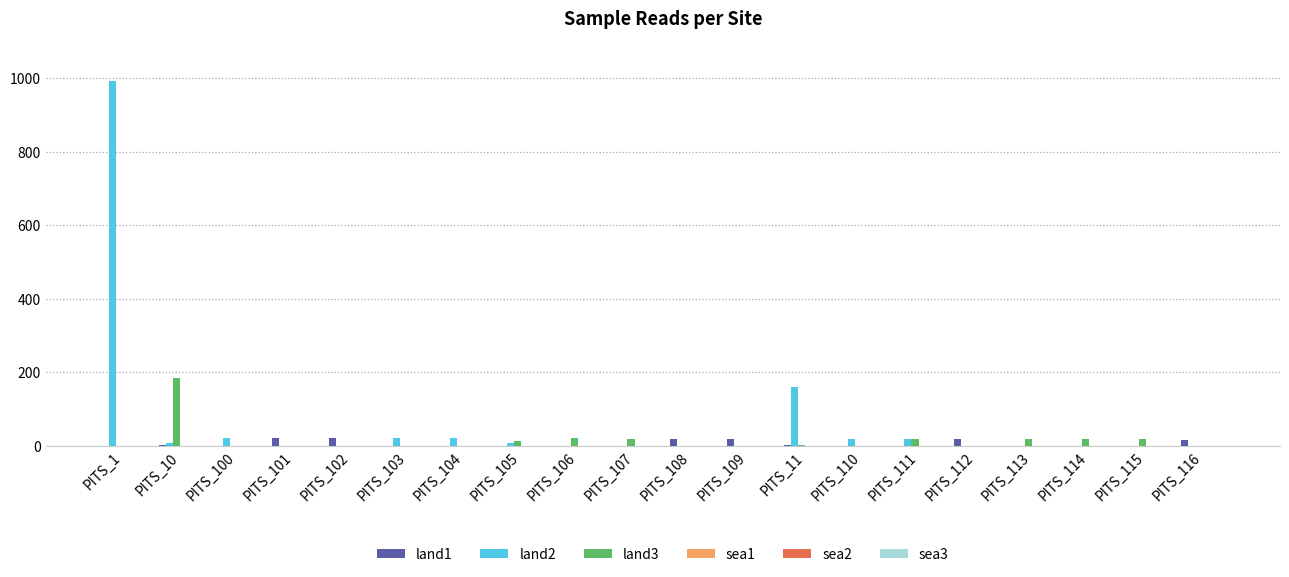

The land1 series shows 0 at PITS_103. True or false?

True